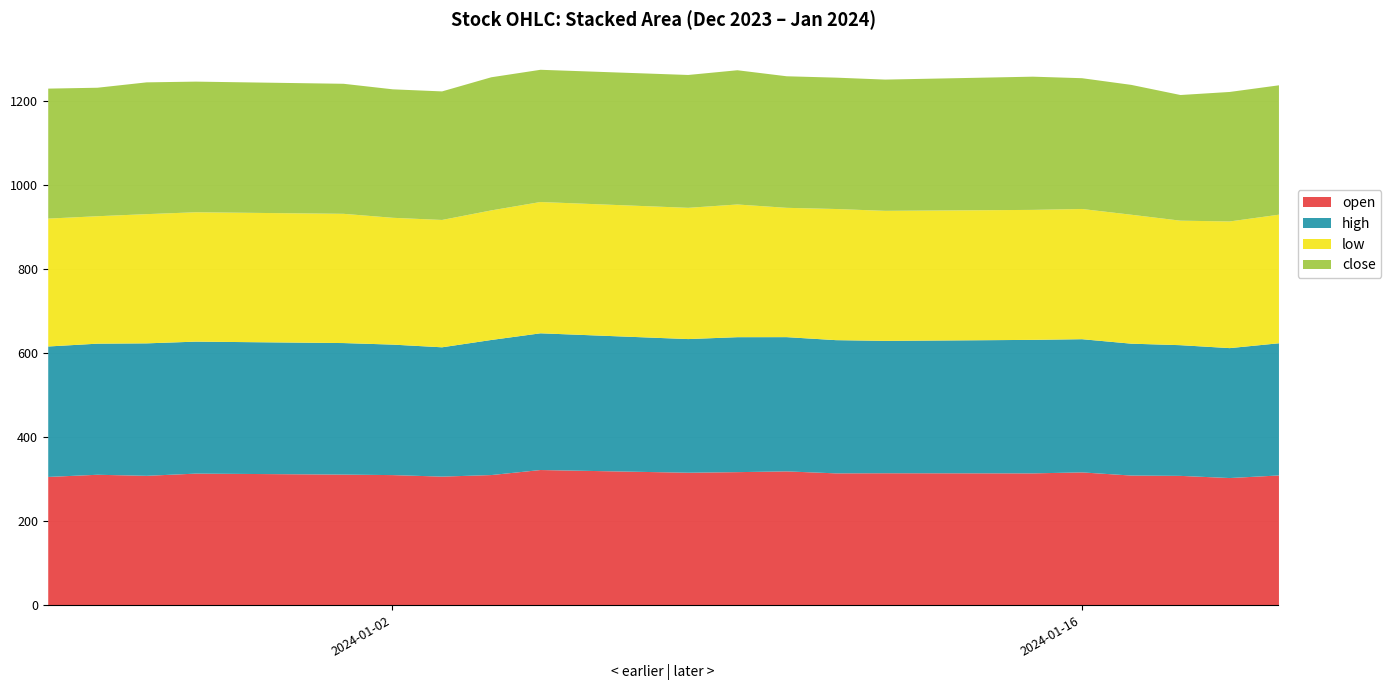

At which label does low reach its peak?

2024-01-09